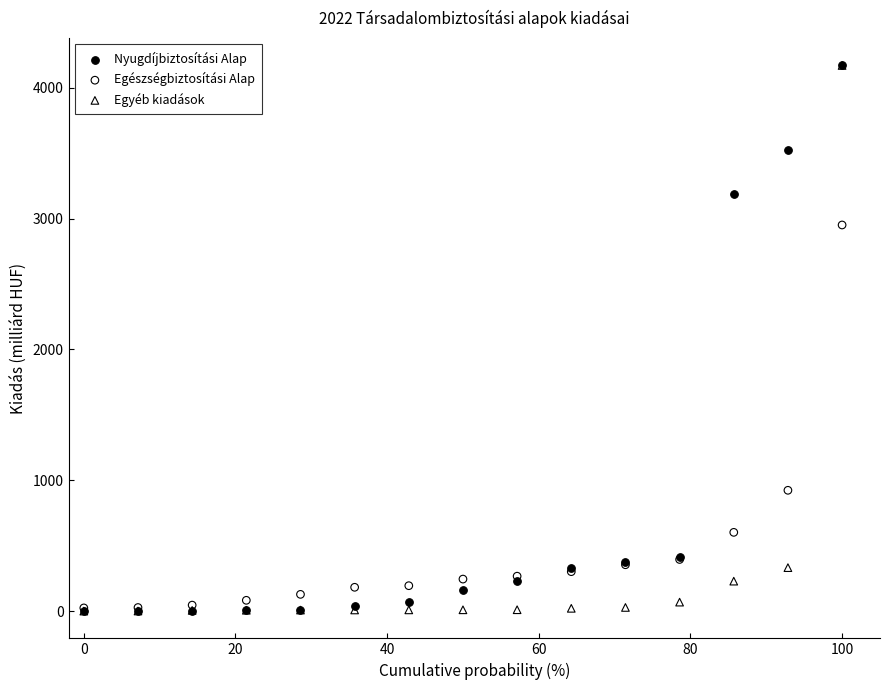

In the Nyugdíjbiztosítási Alap series, what Y value is closest to 2084?

3188.5